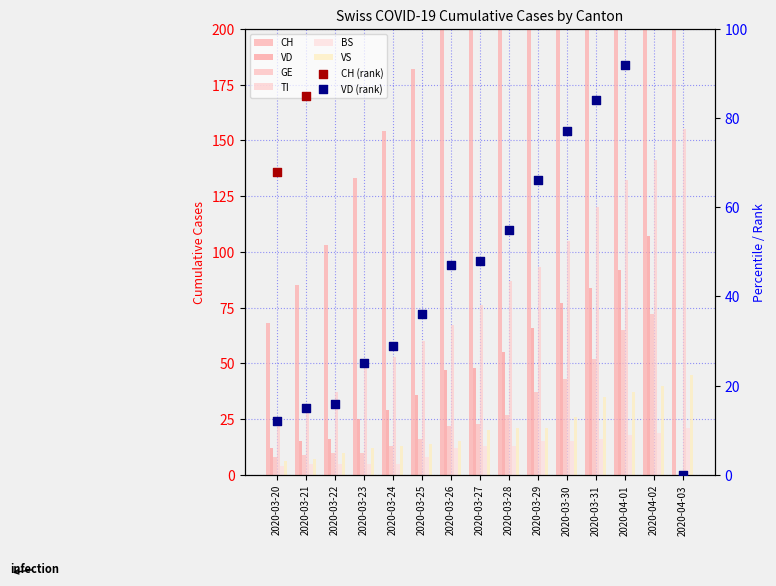

Which series reaches the maximum Y coordinate?

CH